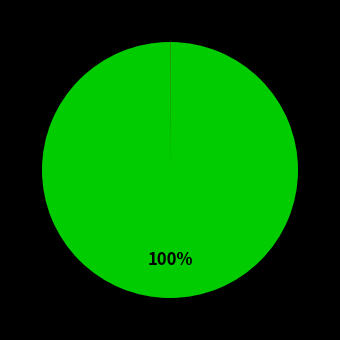

Count the number of slices in the pie.

6